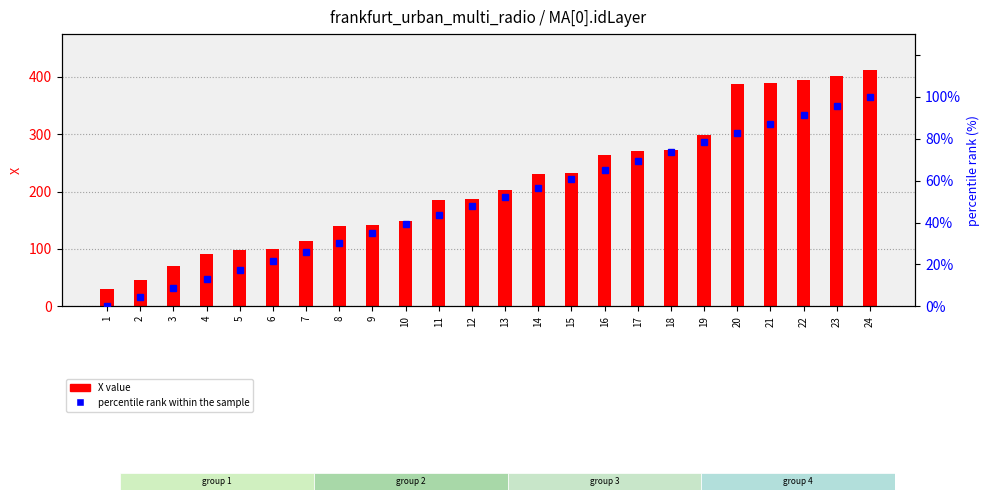

How many distinct data groups are displayed?

2